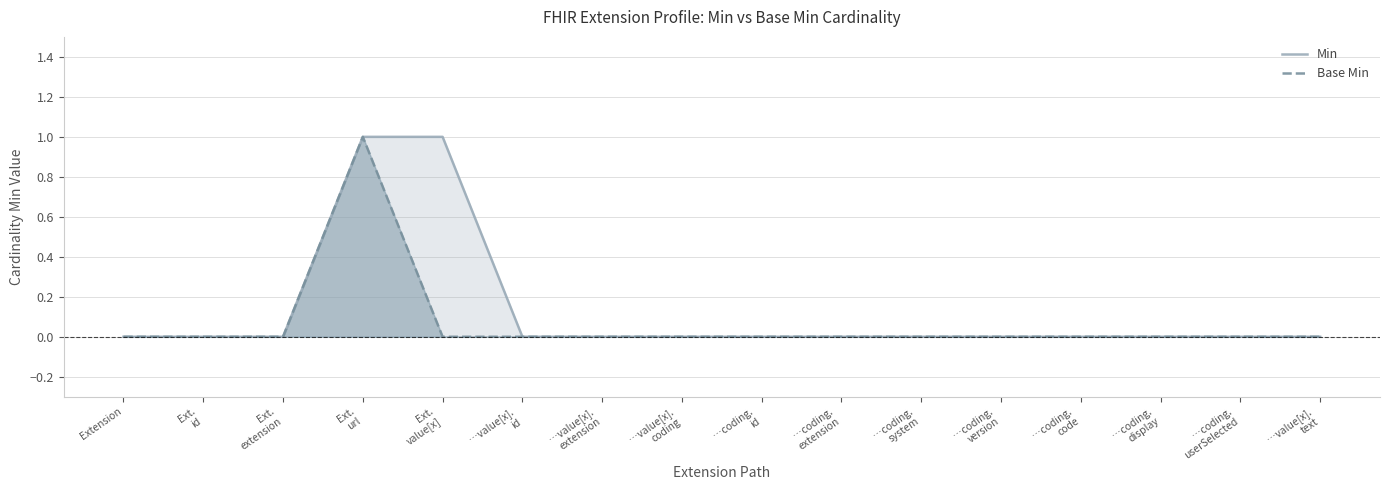

How many data points in Base Min are above 0?

1